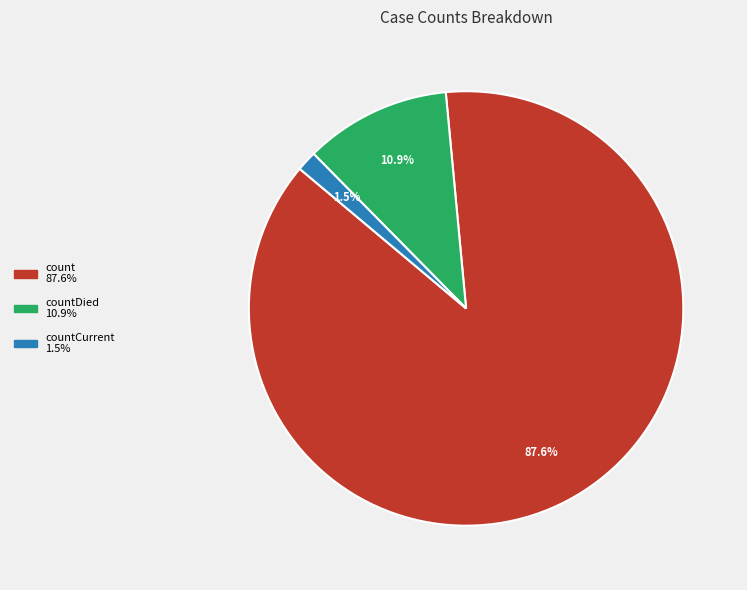

Is there any slice that represents more than half of the pie?

Yes